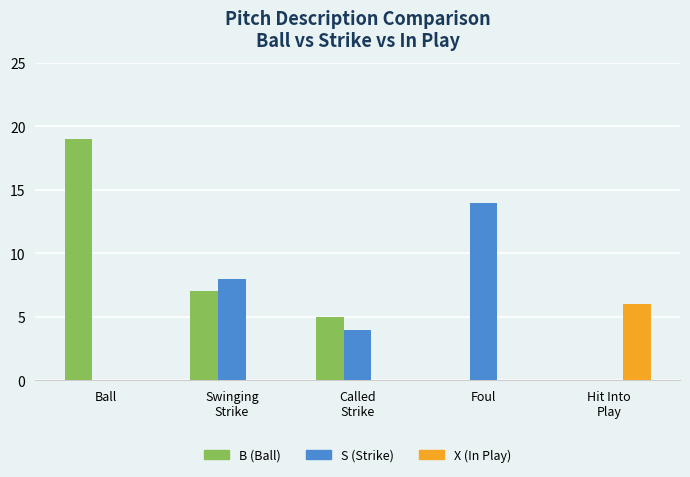

What is the sum of the B (Ball) values at Ball and Called
Strike?

24